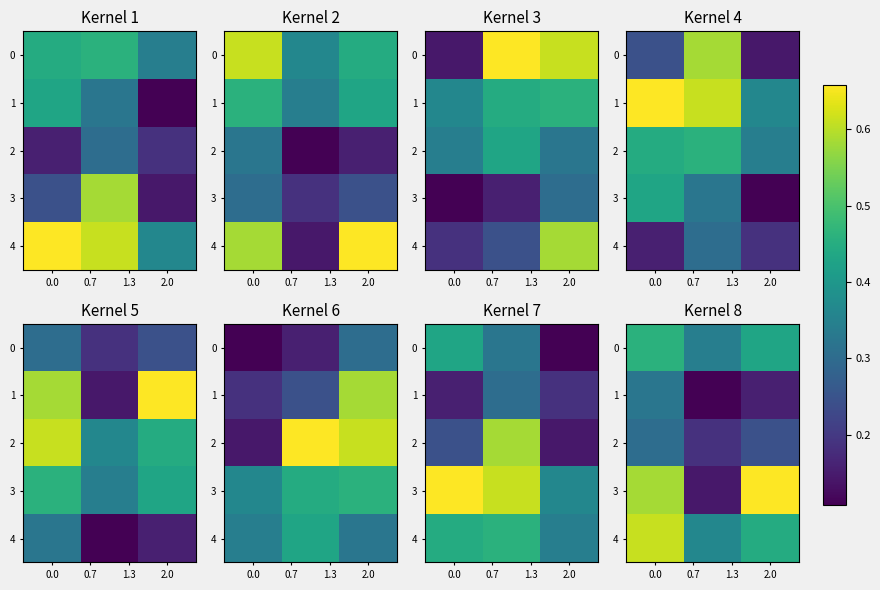

The 4 series shows 0.1 at 2.0. True or false?

False